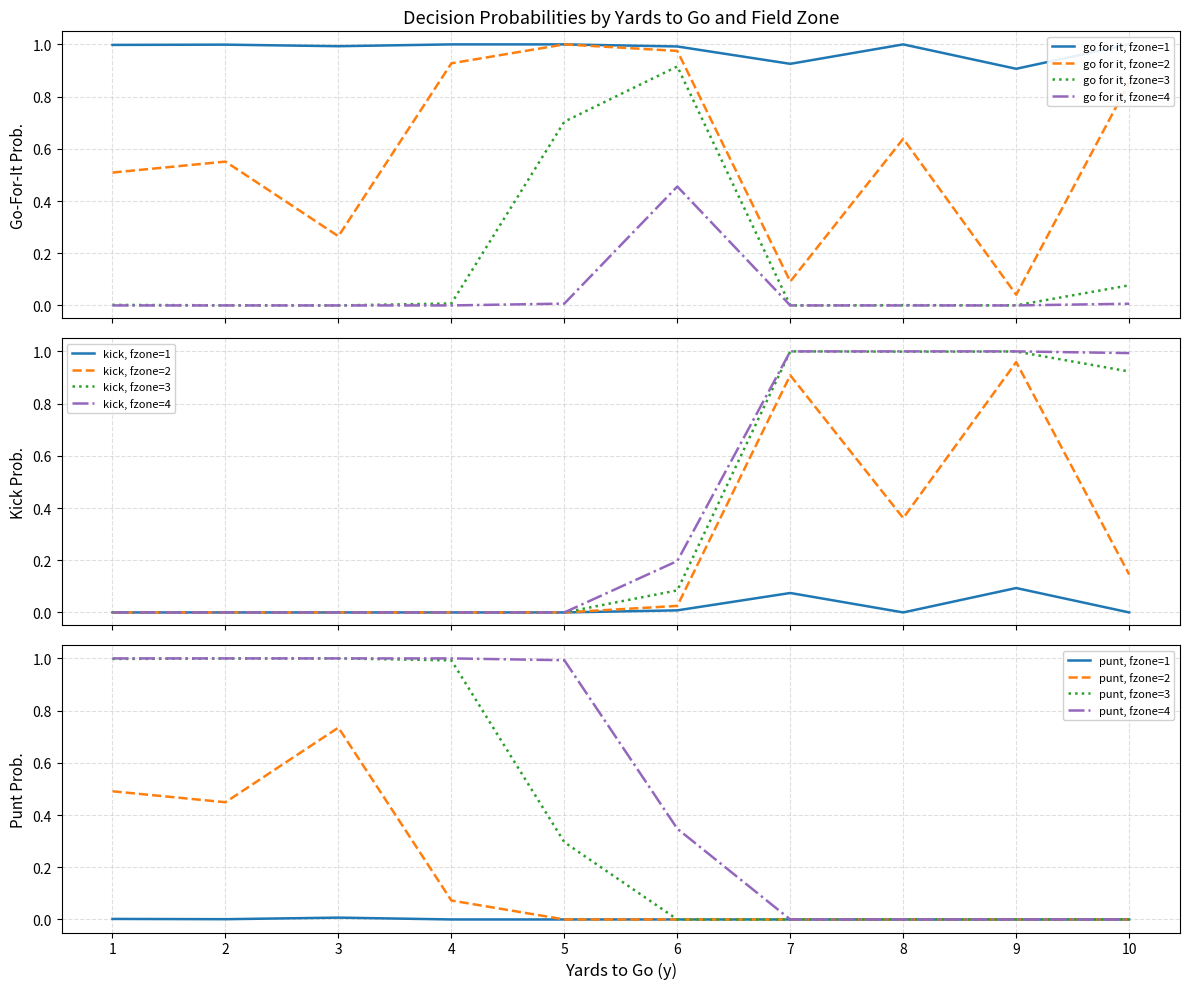

Is it true that punt equals -0.5 at 36?

False